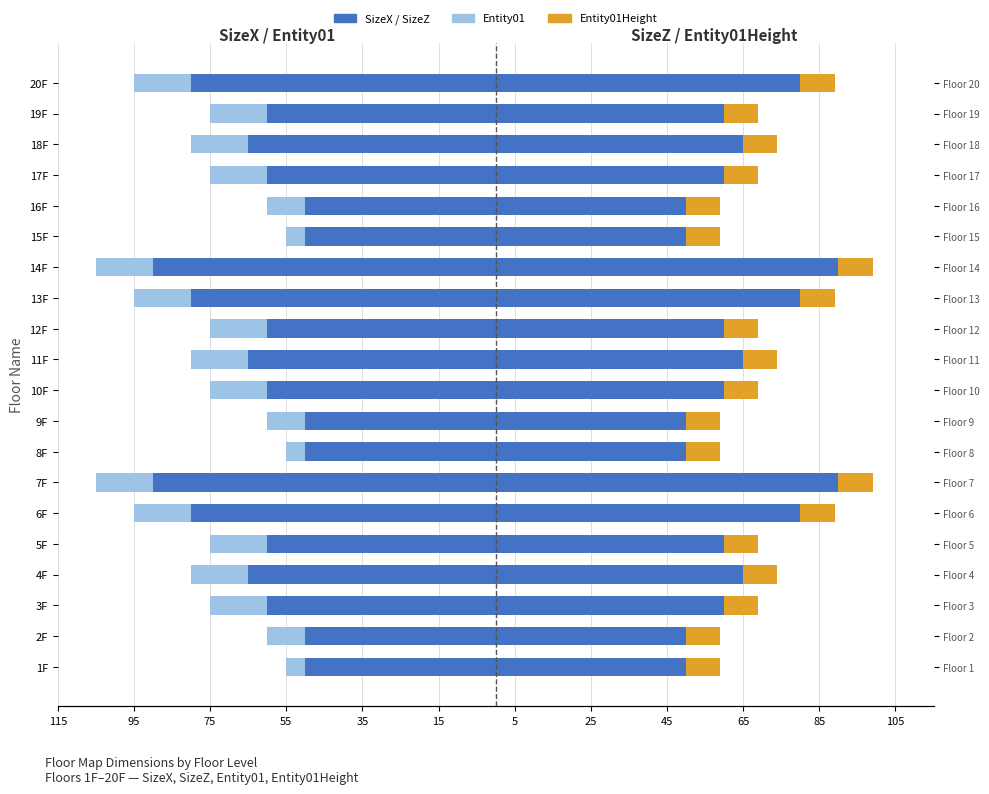

What is the sum of the SizeZ values at 16F and 10F?

110.0